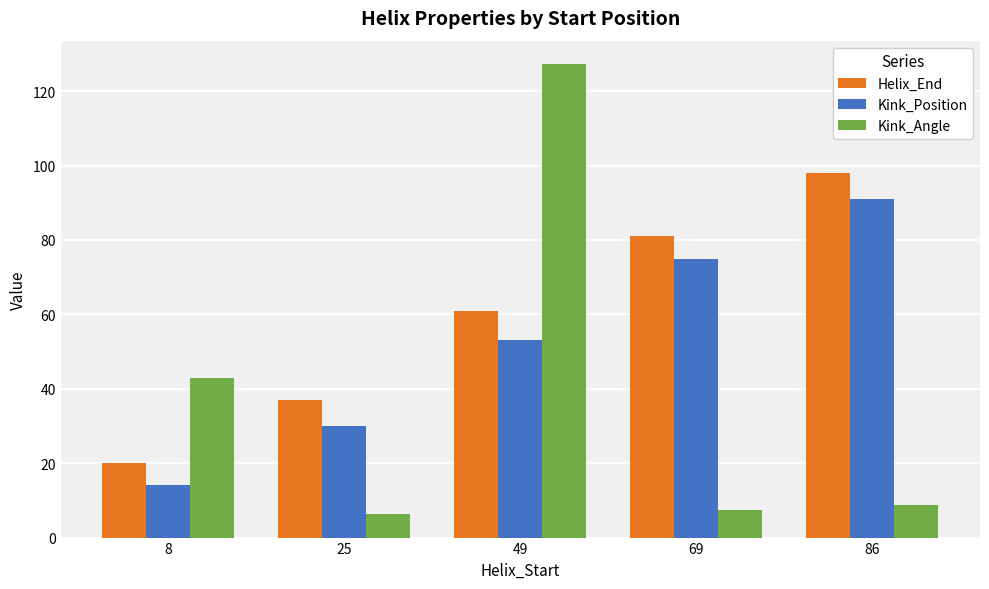

Rank the series at 69 from lowest to highest value.

Kink_Angle, Kink_Position, Helix_End